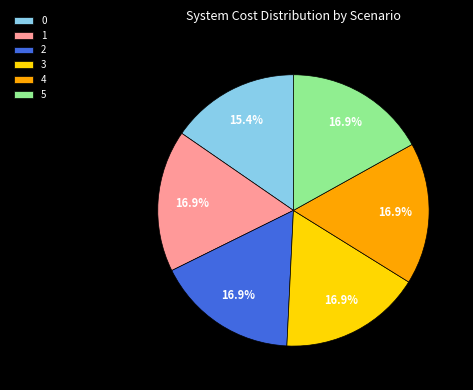

Combined, do 3 and 1 account for over 50%?

No